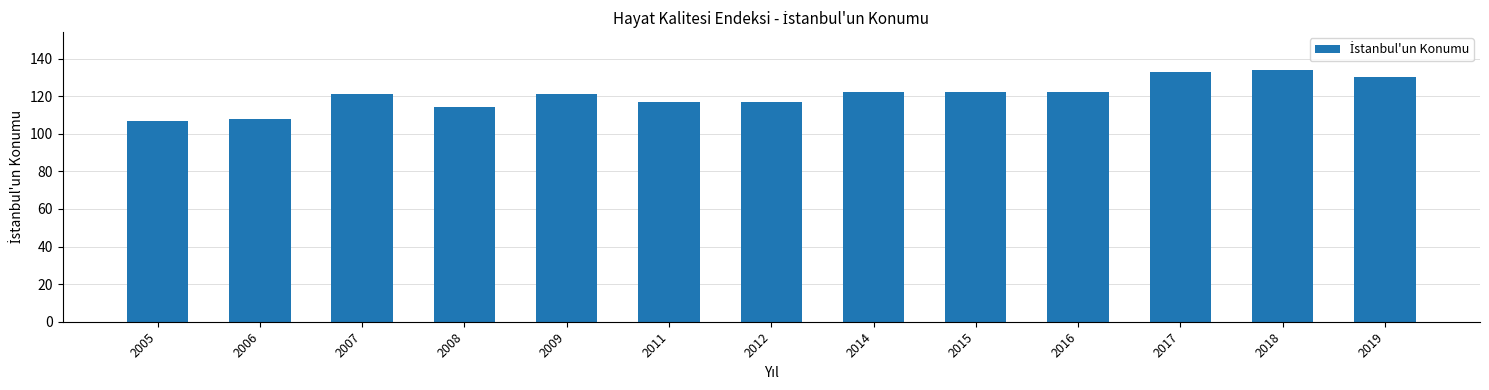

True or false: the data shows 108 at 2006.

True